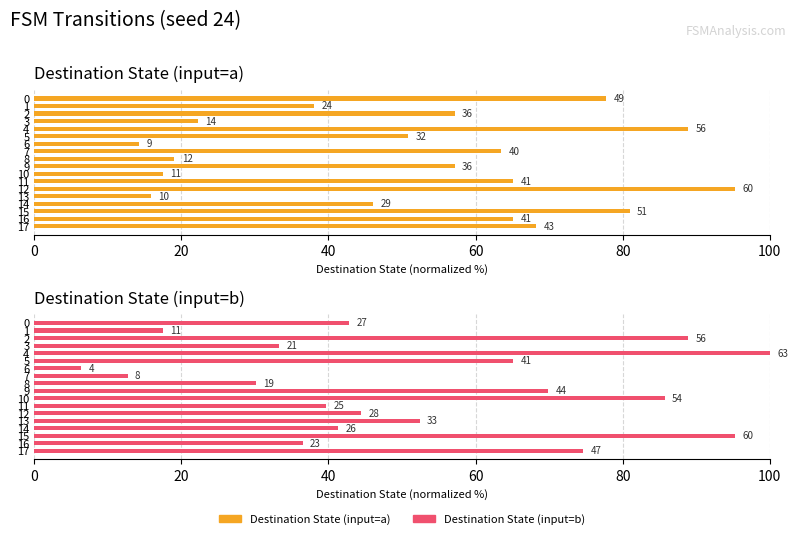

True or false: Destination State (input=a) has a value of 20.7 at 0.

False